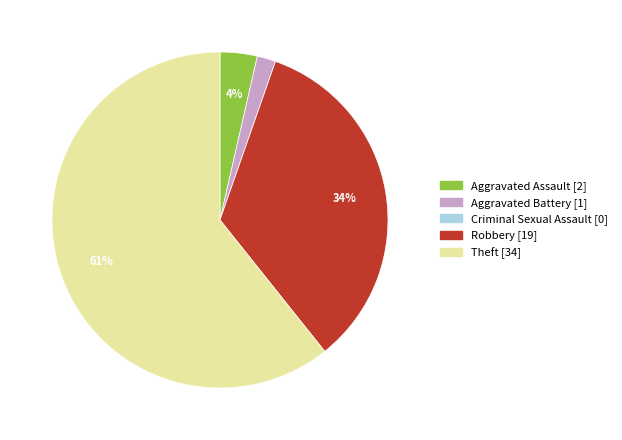

To the nearest percent, what percentage of the pie is Aggravated Battery?

2%